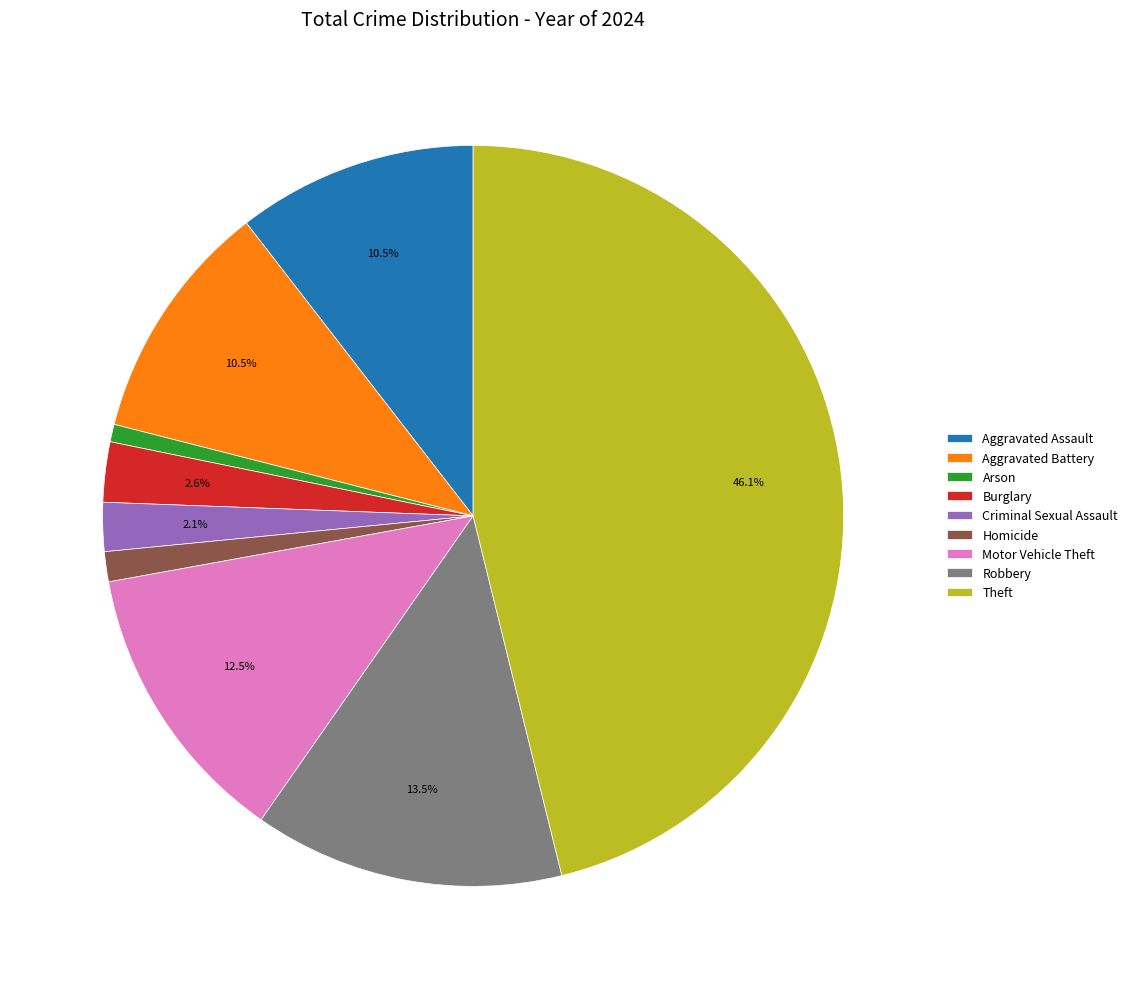

Is Arson the majority of the pie?

No